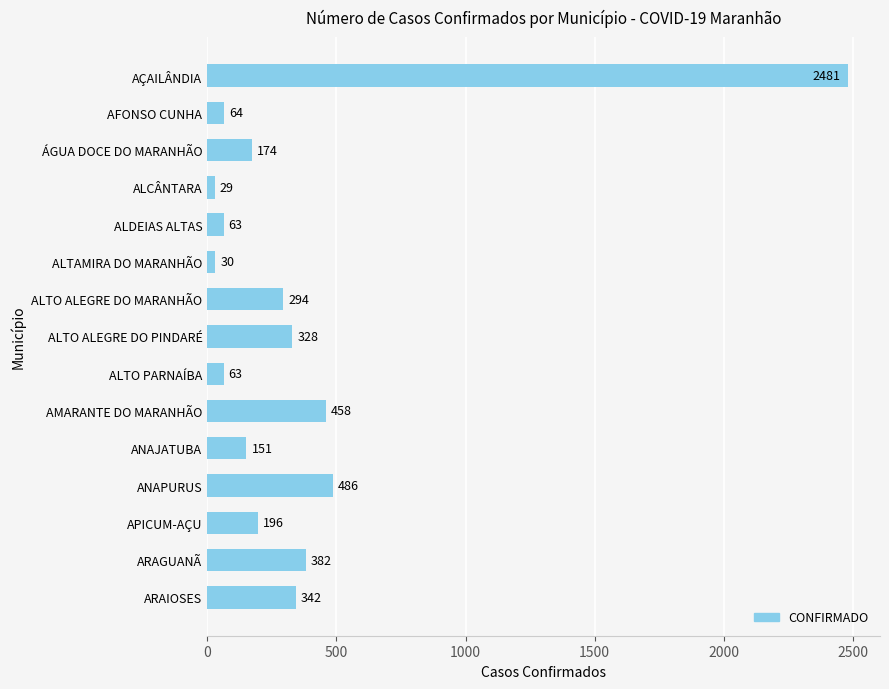

At which label is the value closest to 1255?

ANAPURUS